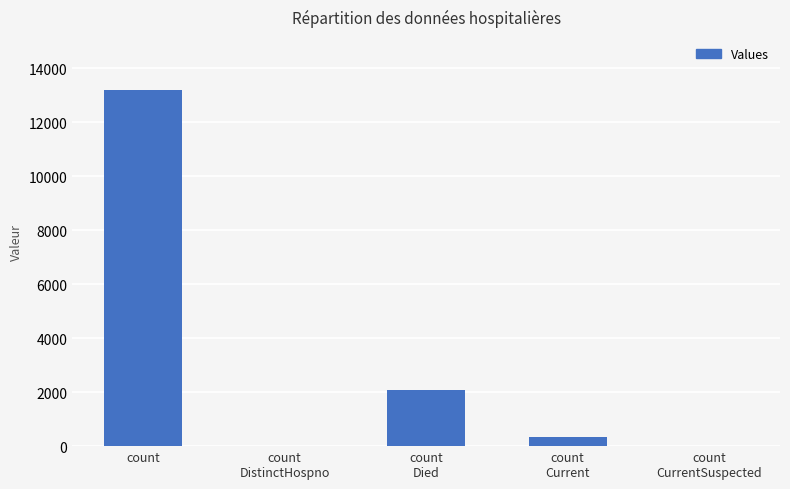

What is the sum of all values?

15614